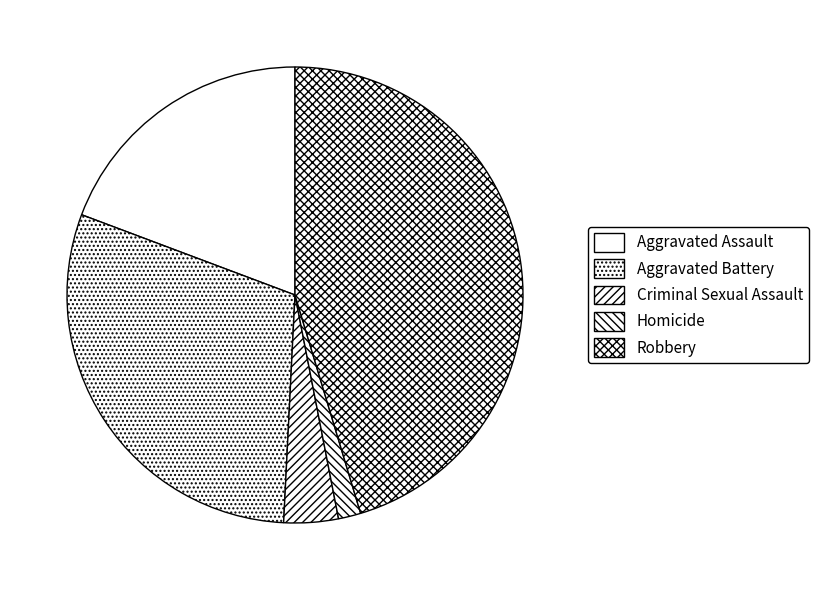

True or false: Robbery accounts for 55% of the total.

False